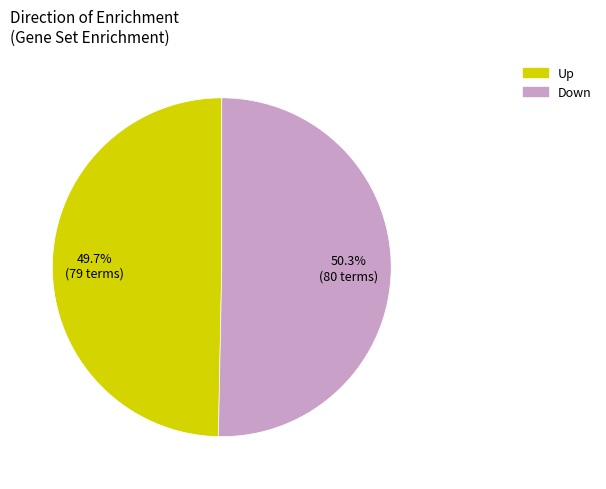

The Down slice represents 8% of the pie. True or false?

False